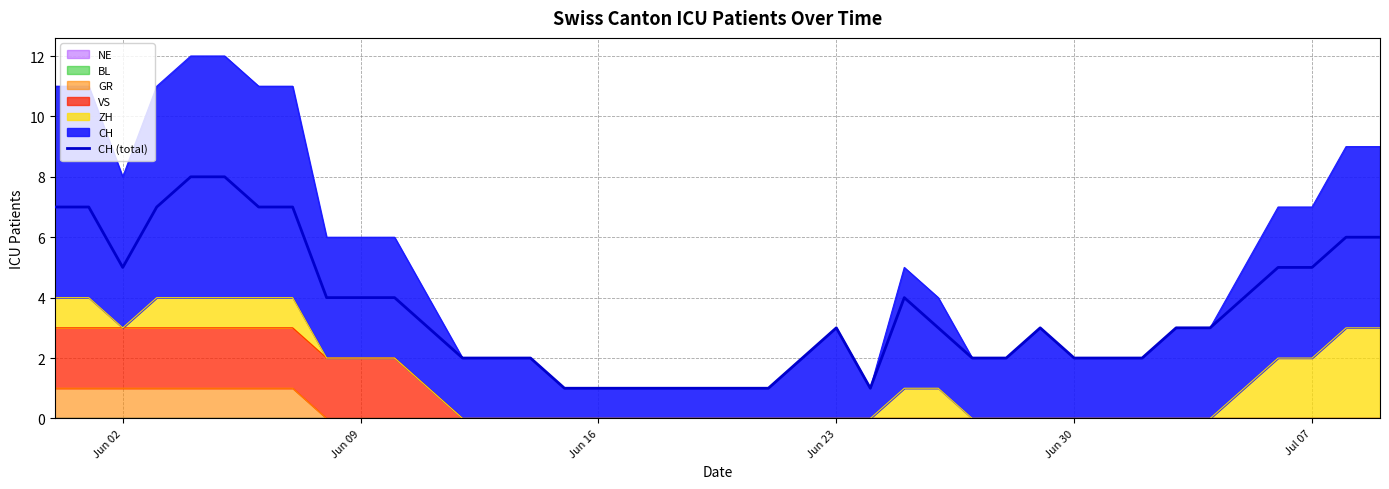

What is the sum of all values?

142